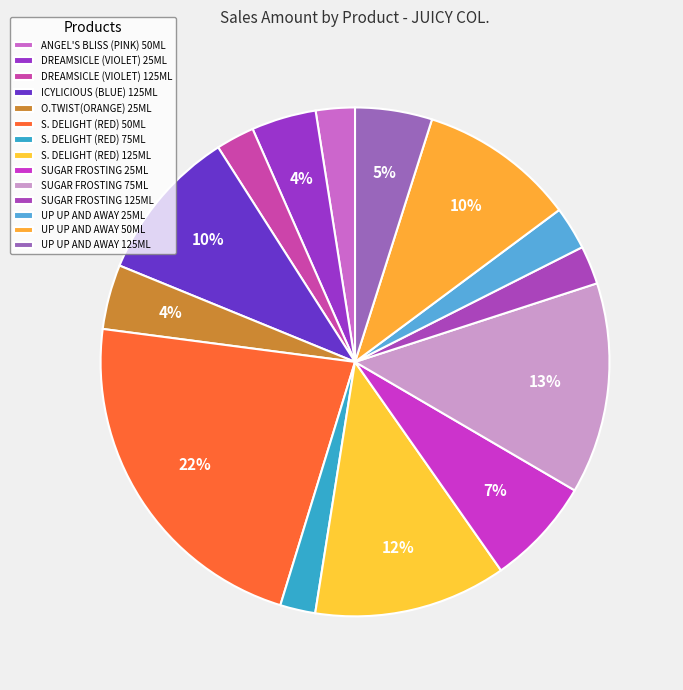

Does UP UP AND AWAY 50ML account for over 50% of the chart?

No